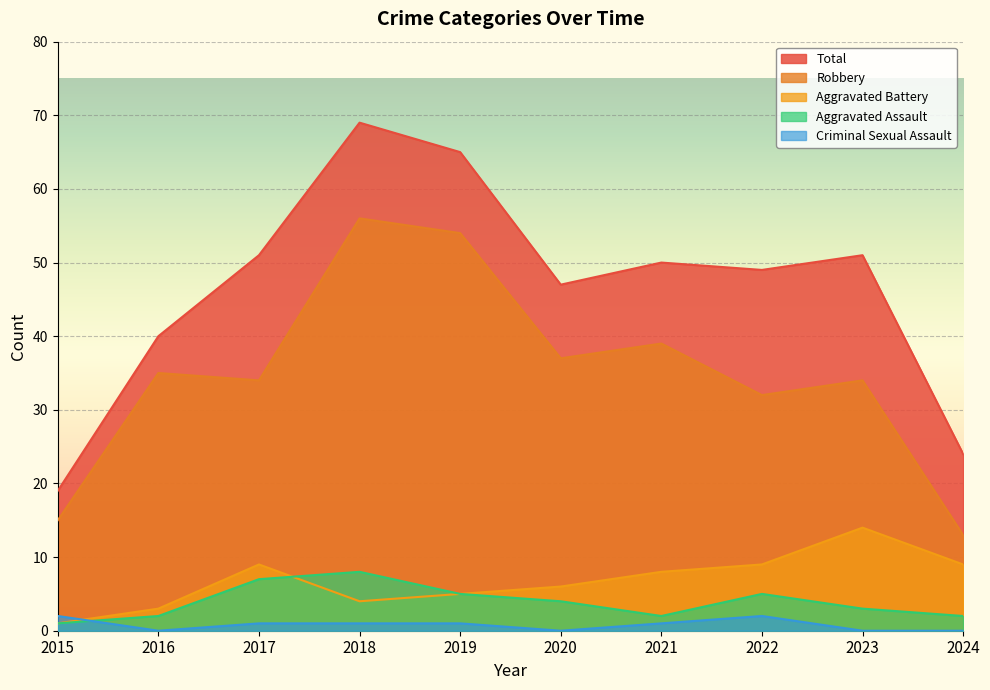

Which series has the widest spread of values?

Total